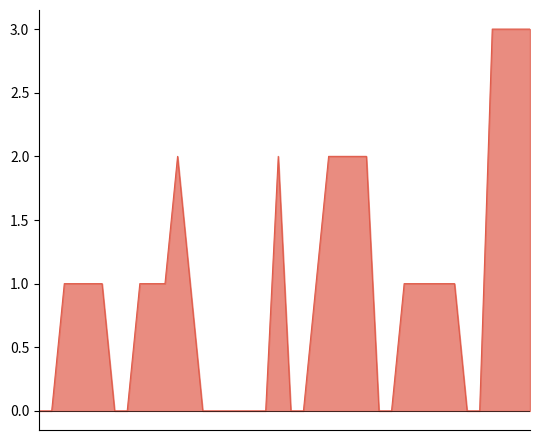

What is the greatest value displayed?

3